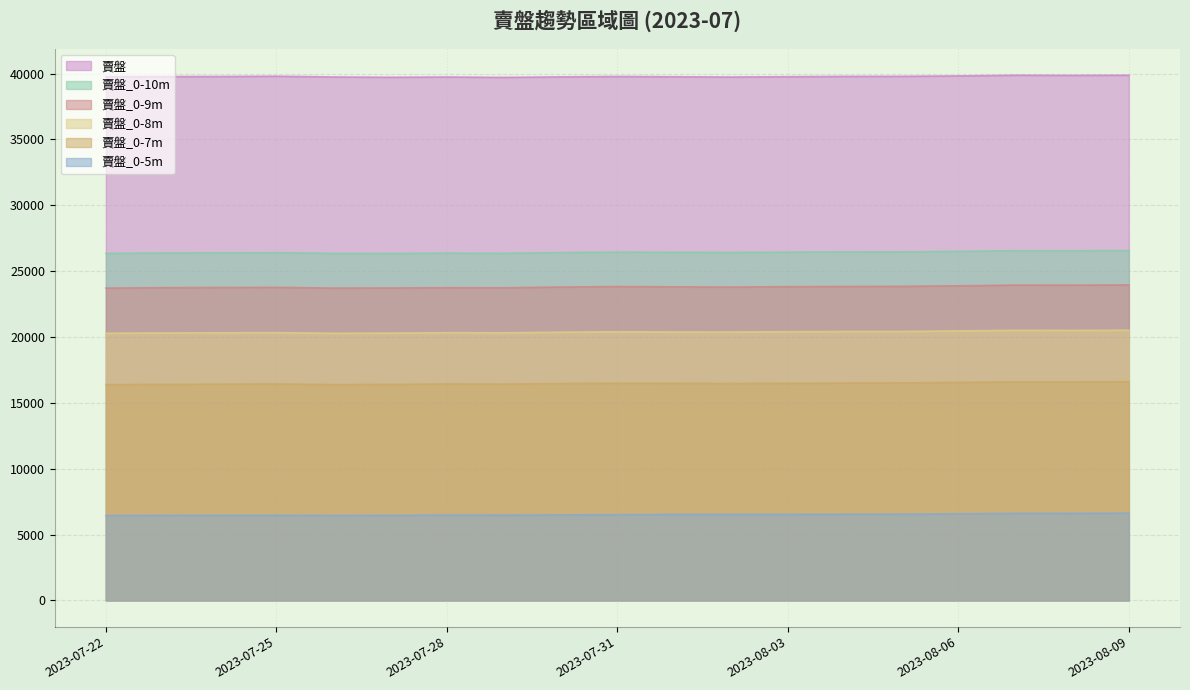

True or false: 賣盤_0-7m has more than 0 points higher than both neighbors.

True